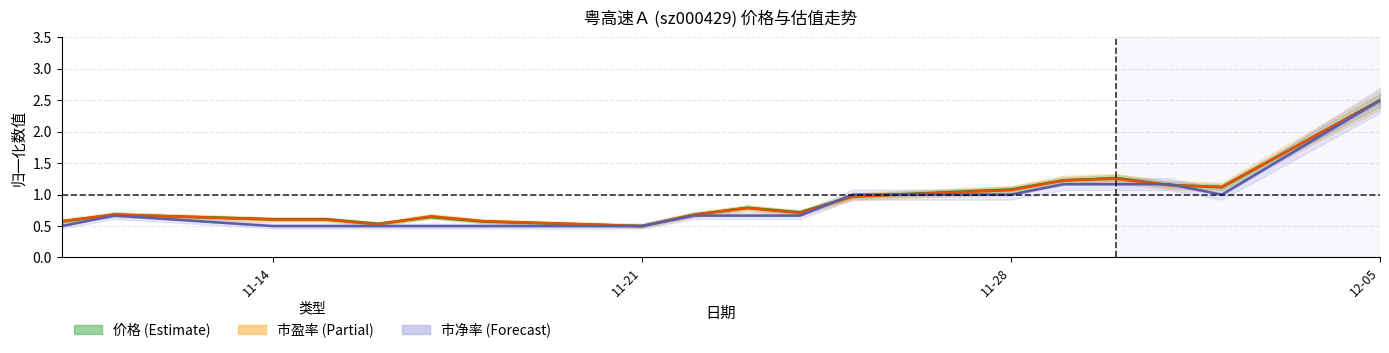

The value of 市盈率 at 2022-11-11 is 0.7. True or false?

True